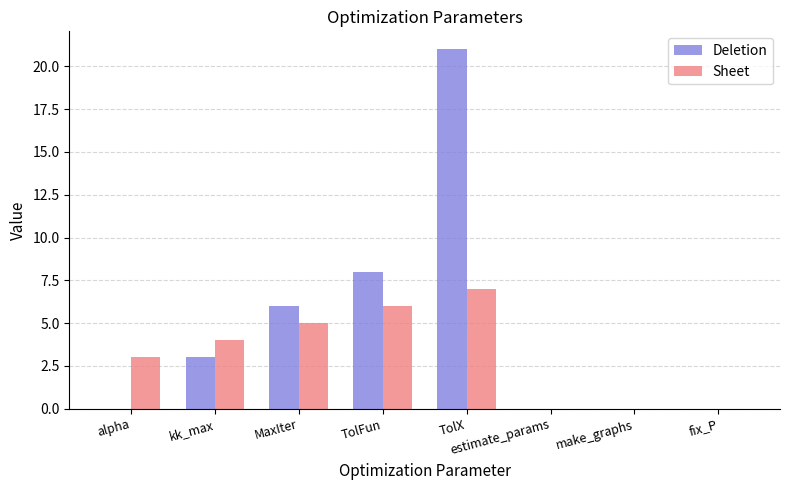

Where is Deletion nearest to the value 10?

TolFun